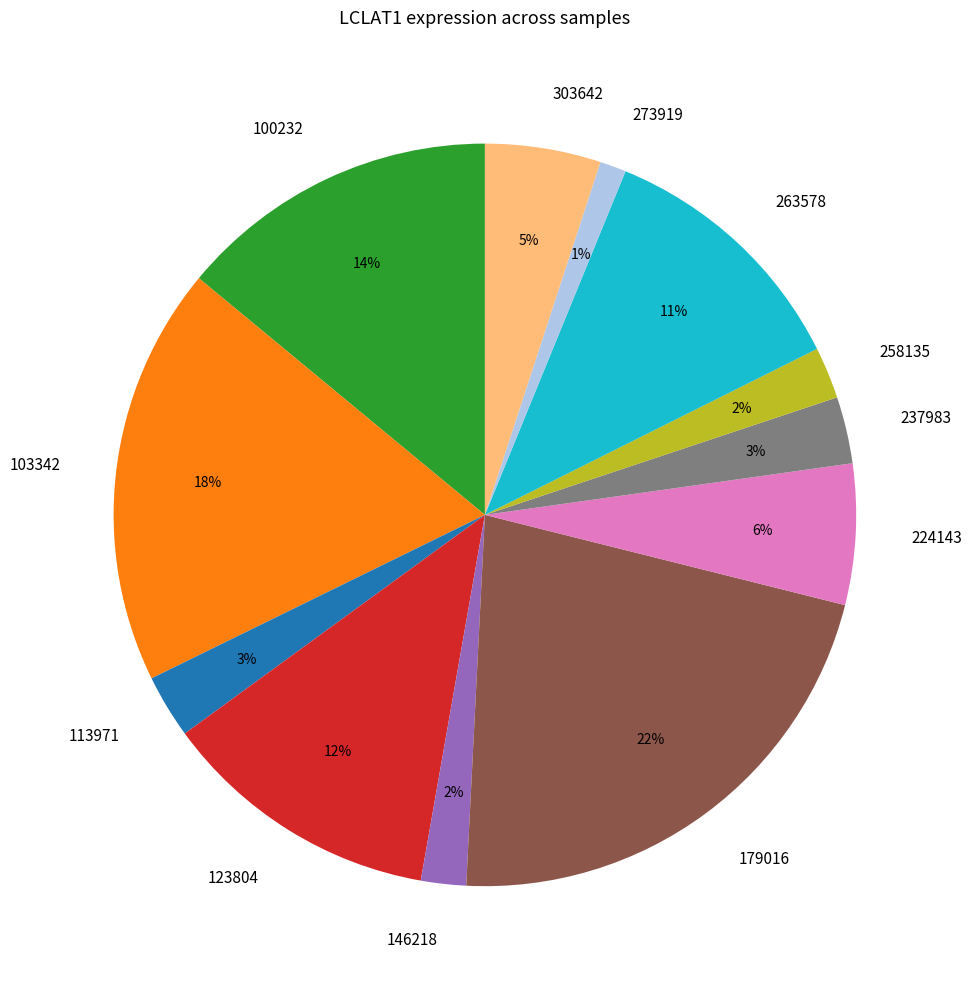

To the nearest percent, what percentage of the pie is 263578?

11%